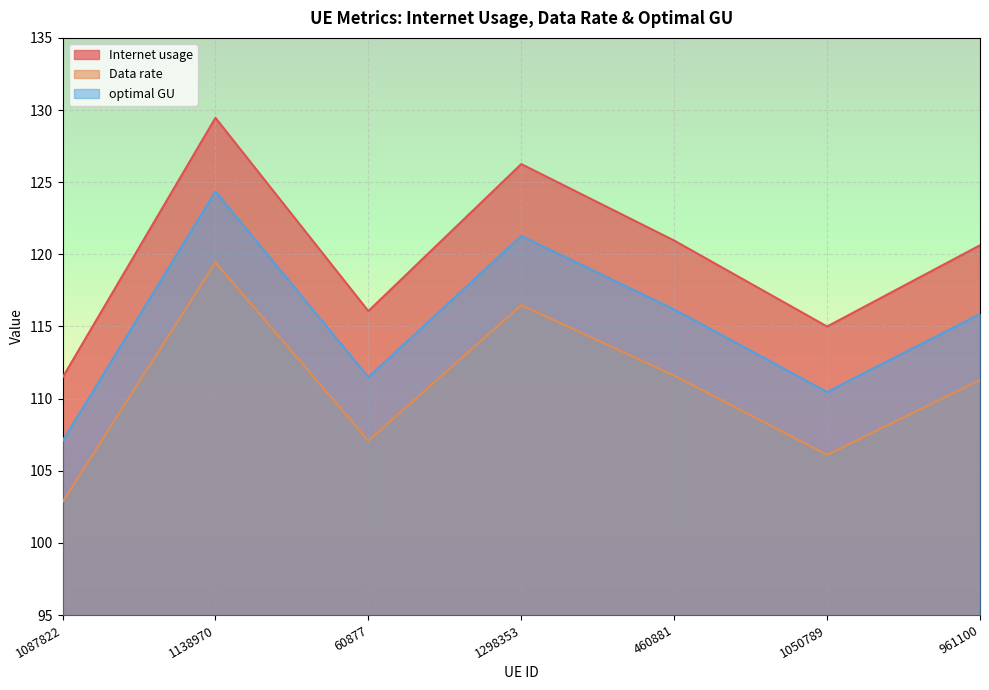

What is the total value across all series at 460881?

348.7